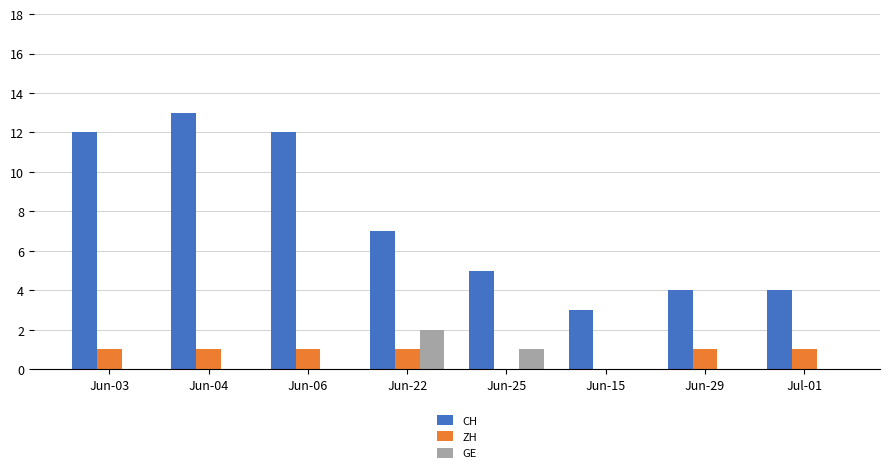

What is the average value of the CH series?

8